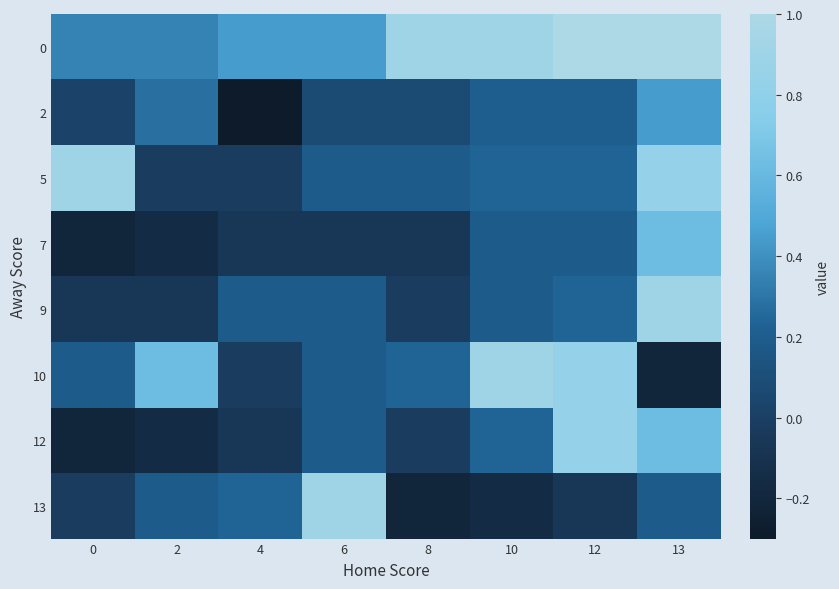

Is the value of 2 at 8 greater than the value of 0 at 0?

No